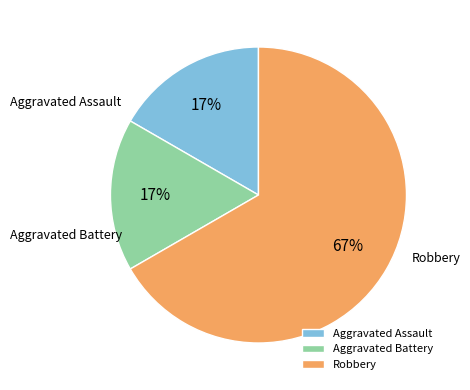

Do Aggravated Battery and Robbery together represent more than half of the pie?

Yes